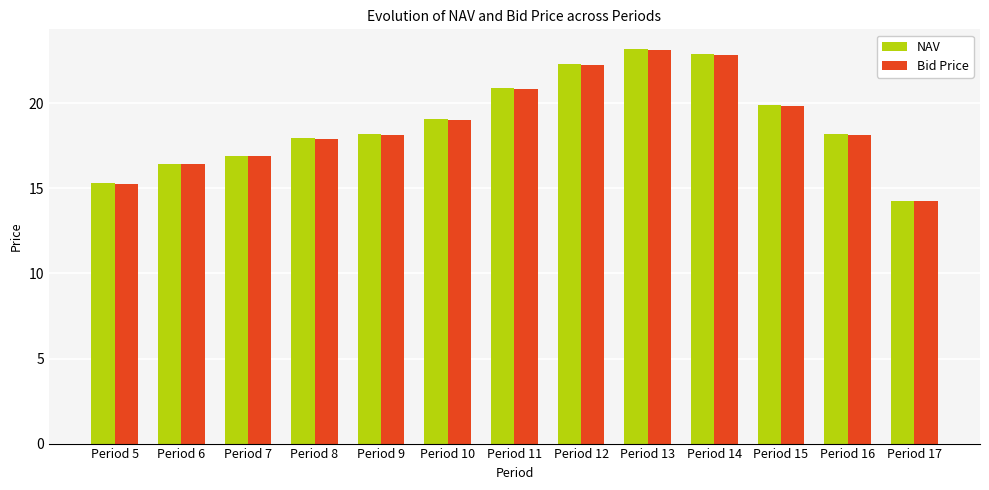

What is the value of the Bid Price bar at the 5th from the left?

18.1